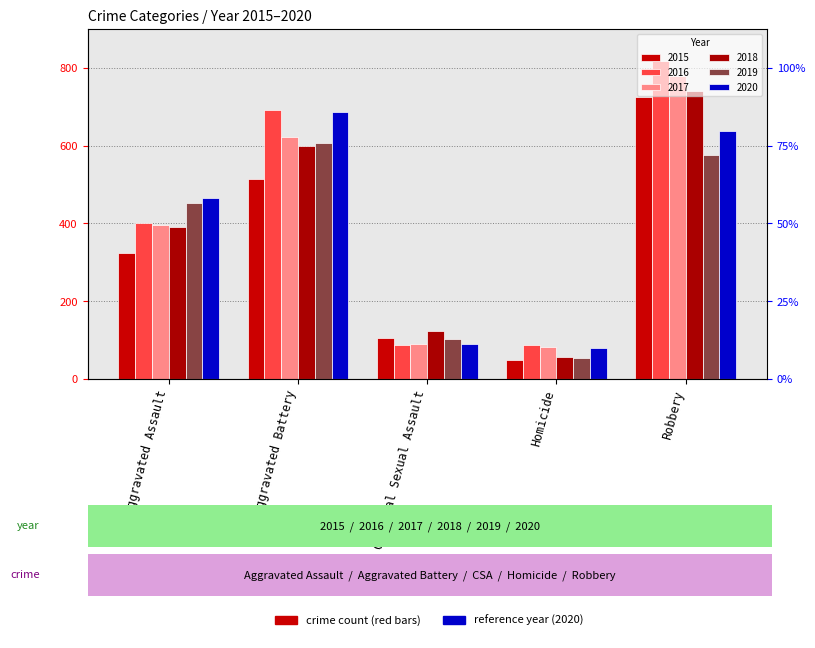

What position from the right is Criminal Sexual Assault?

3